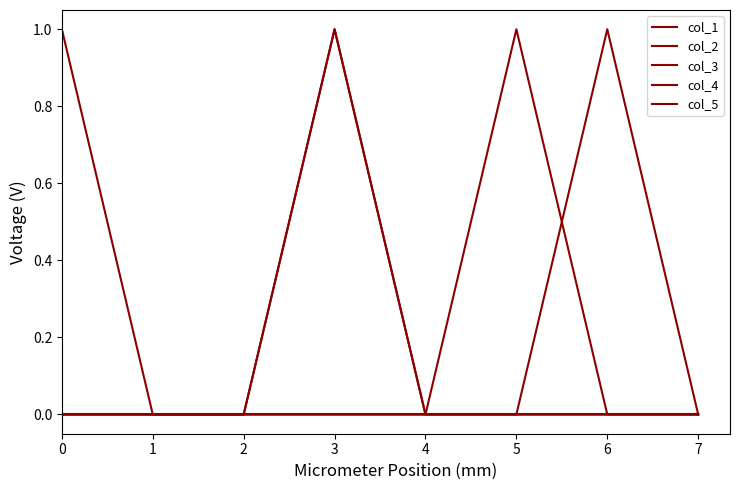

True or false: col_4 and col_3 intersect in this chart.

True